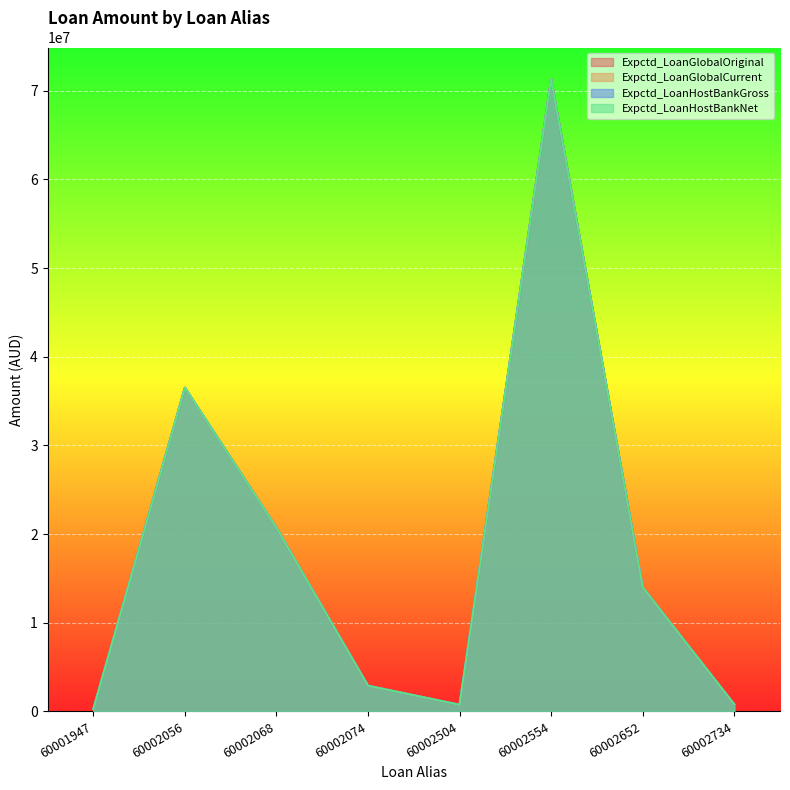

The value of Expctd_LoanGlobalOriginal at 60002068 is 6305167. True or false?

False